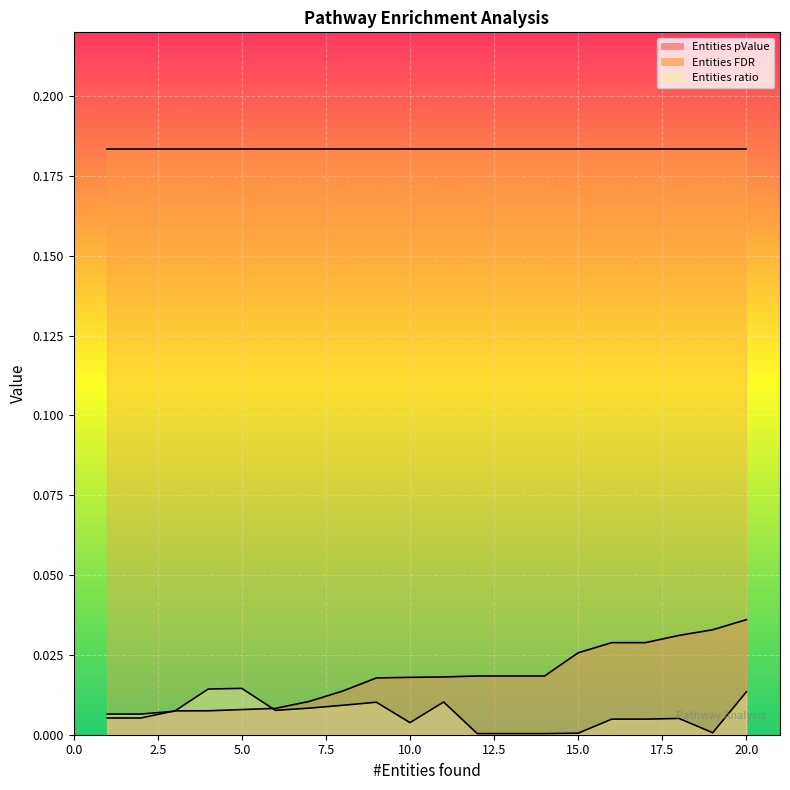

Rank the categories by Entities ratio value from lowest to highest.

12, 13, 14, 15, 19, 10, 16, 17, 18, 1, 2, 3, 6, 7, 8, 9, 11, 20, 4, 5